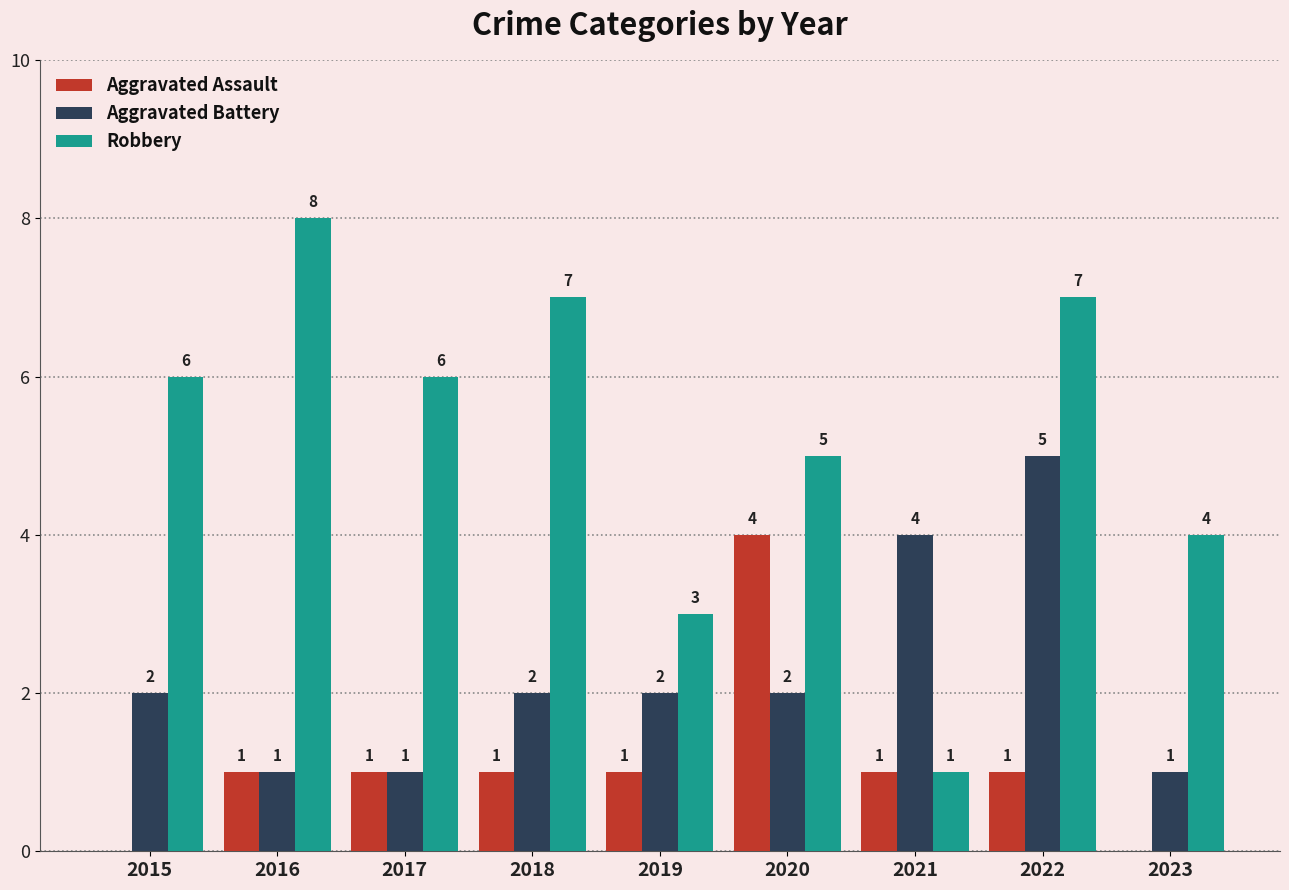

How many distinct data groups are displayed?

3